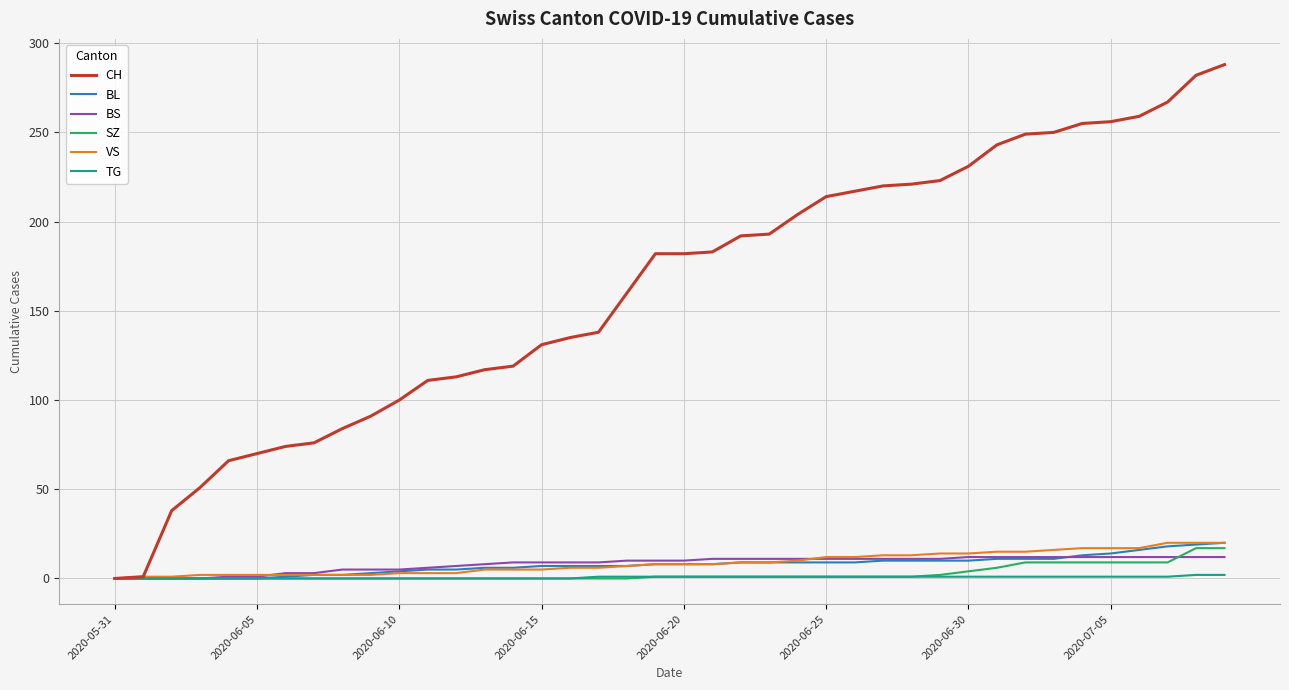

Which series has the widest spread of values?

CH